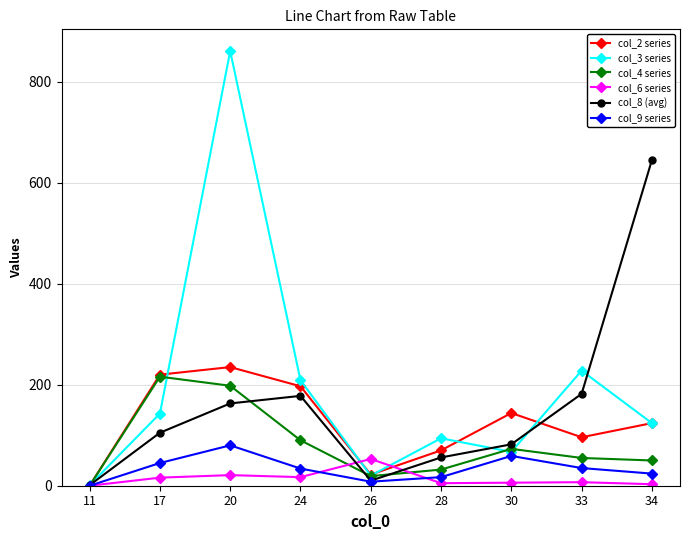

Which series has the largest range (max minus min)?

col_3 series